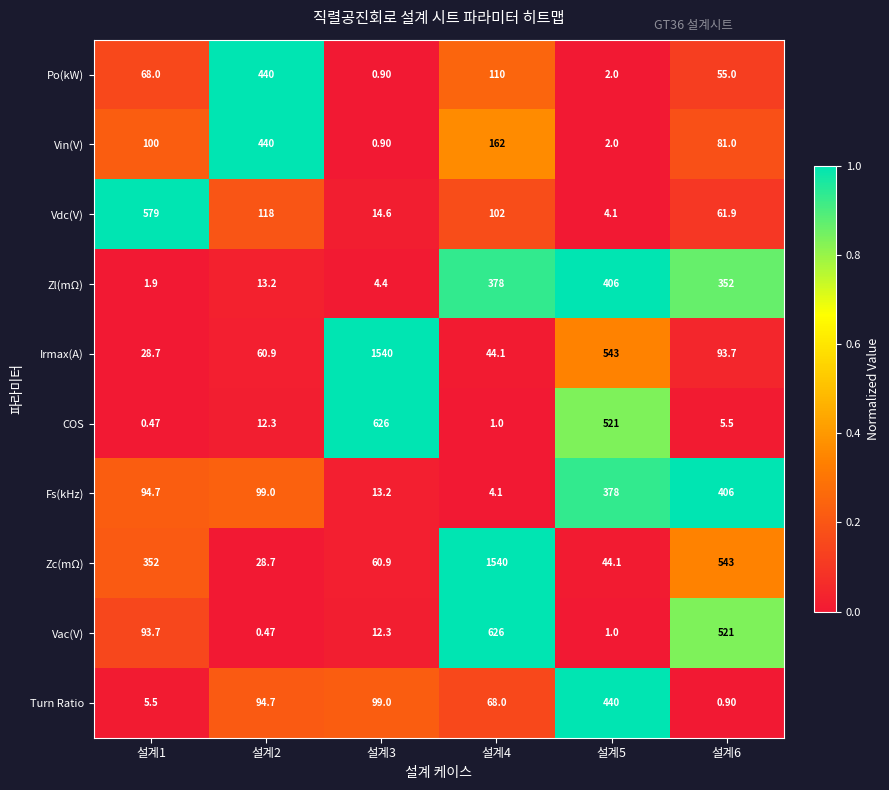

At which category is the sum across all series the highest?

설계4